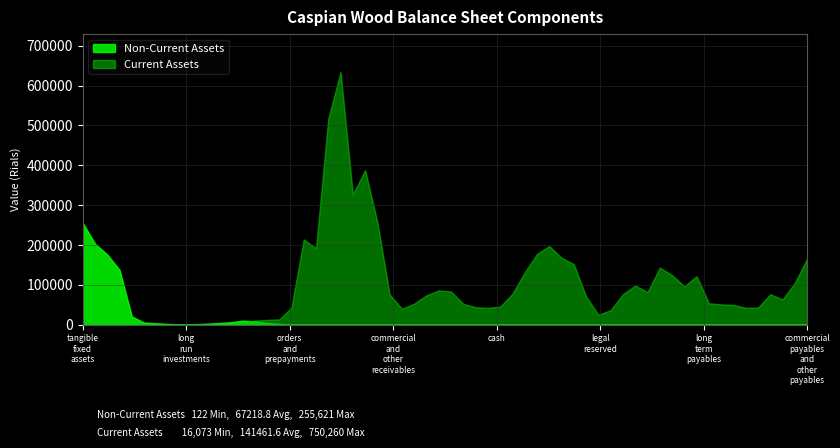

List the series in order of their peak value, lowest first.

total_non_current_assets, total_current_assets